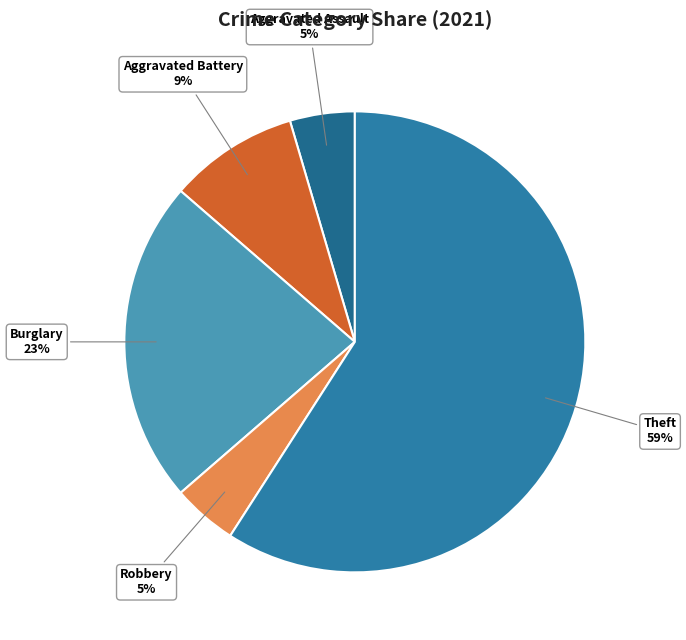

To the nearest percent, what is the average slice percentage?

20%